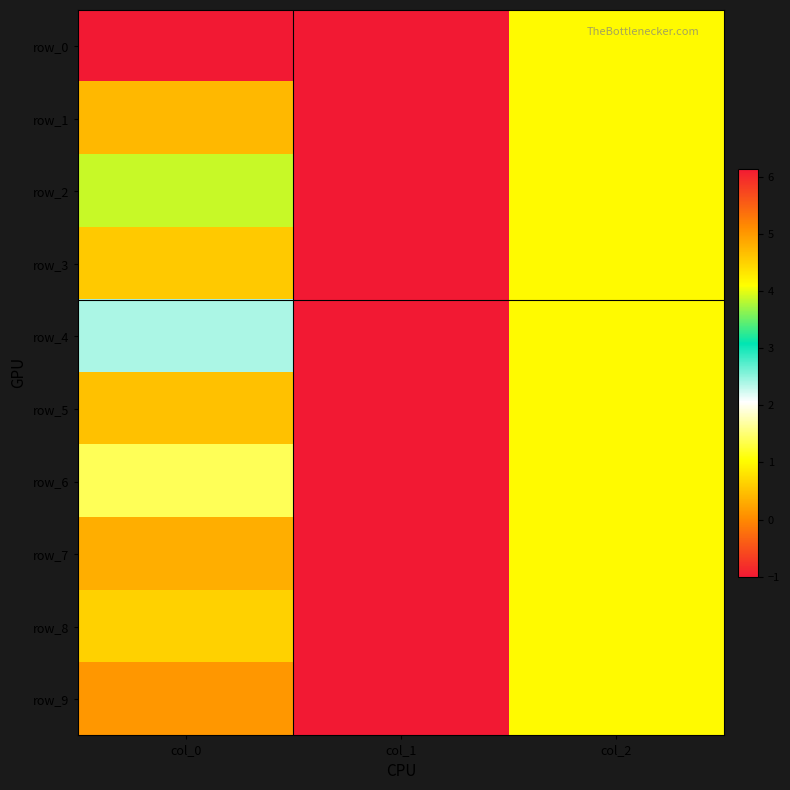

Is it true that row_3 equals -1.0 at col_1?

True